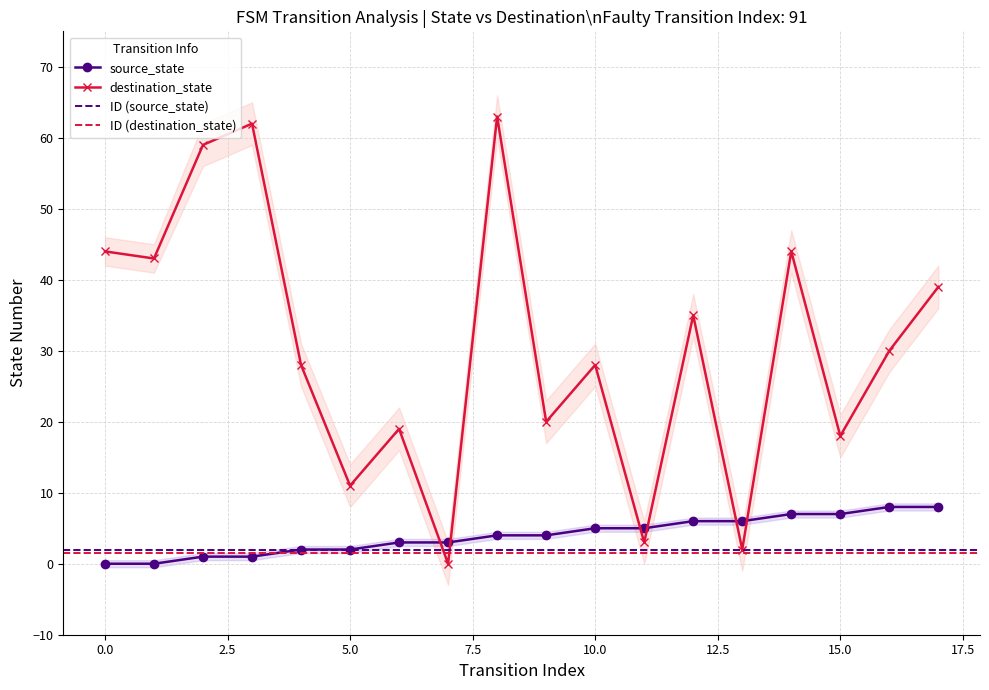

Which series has the widest spread of values?

destination_state